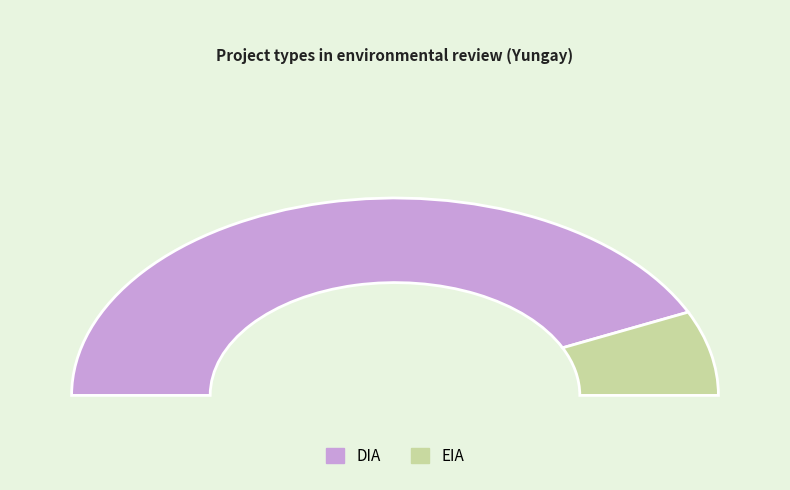

To the nearest percent, what is the average slice percentage?

50%